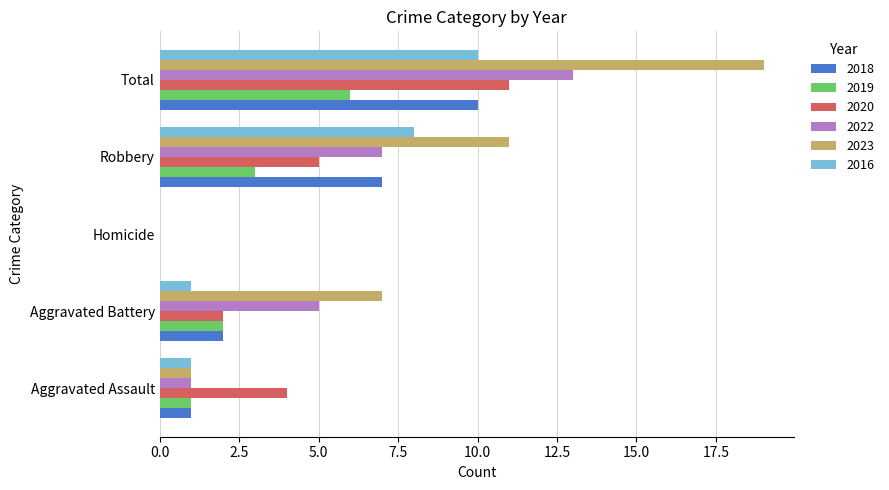

What is the sum of all 2023 values?

38